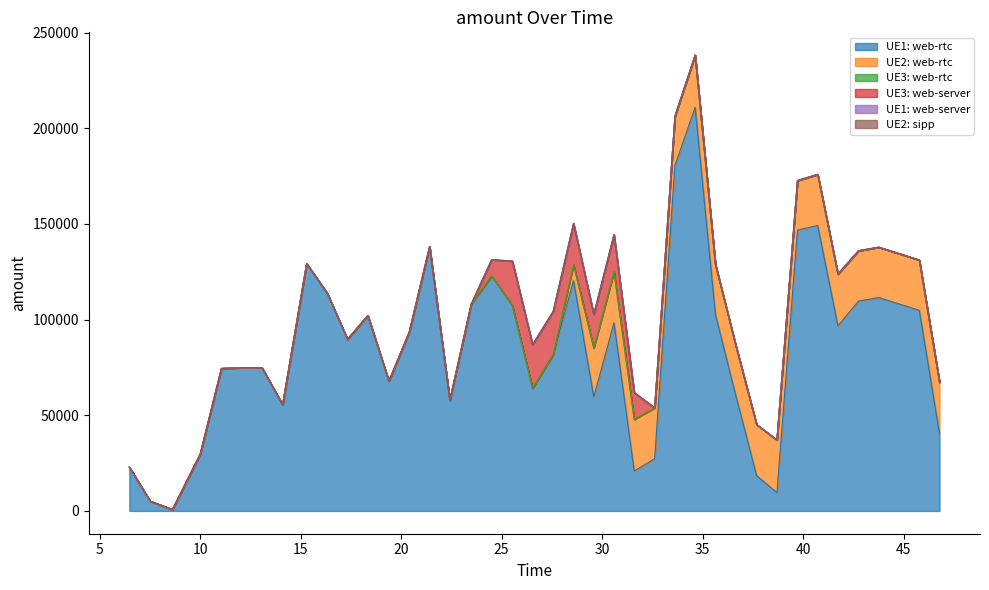

Is it true that UE3: web-server equals 0 at 16?

True